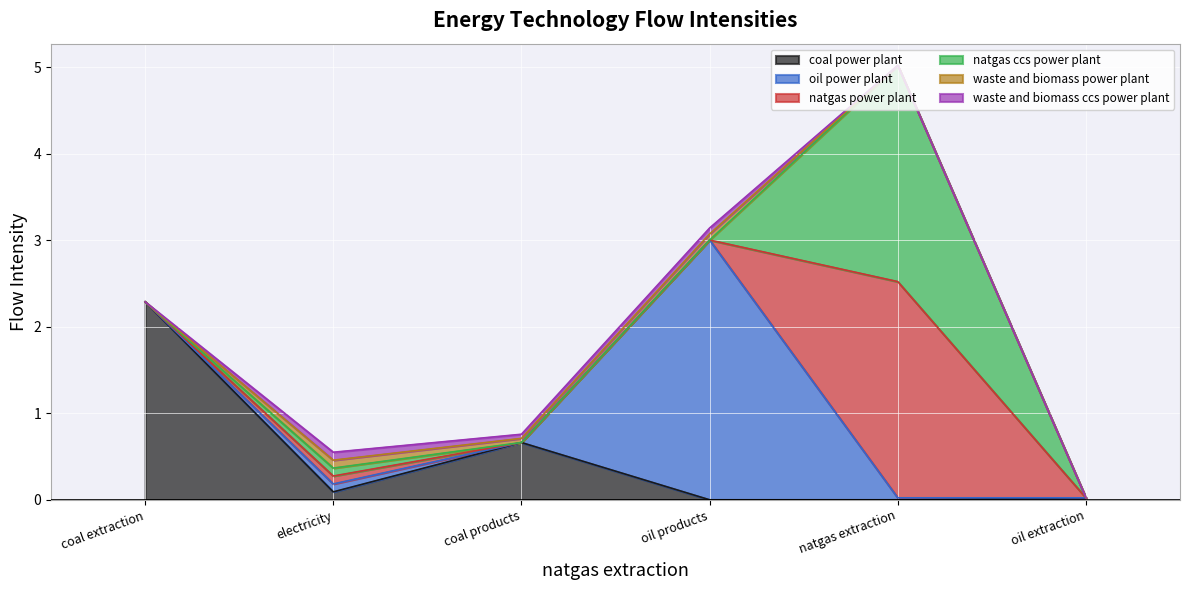

Rank the series at electricity from highest to lowest value.

waste and biomass power plant, waste and biomass ccs power plant, oil power plant, coal power plant, natgas power plant, natgas ccs power plant